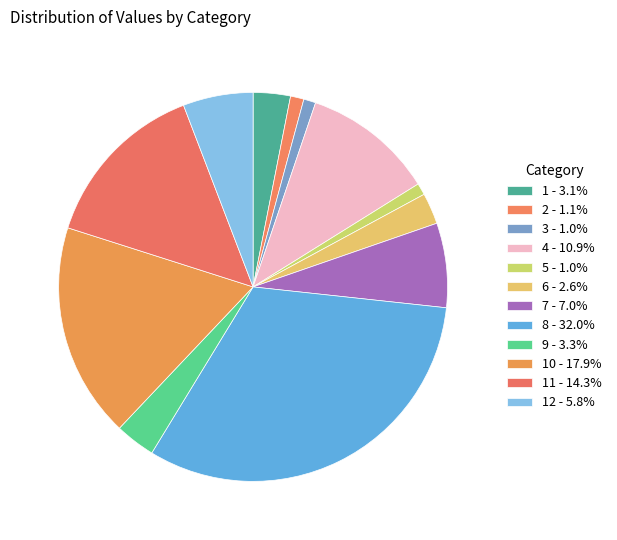

How many segments does this pie chart have?

12